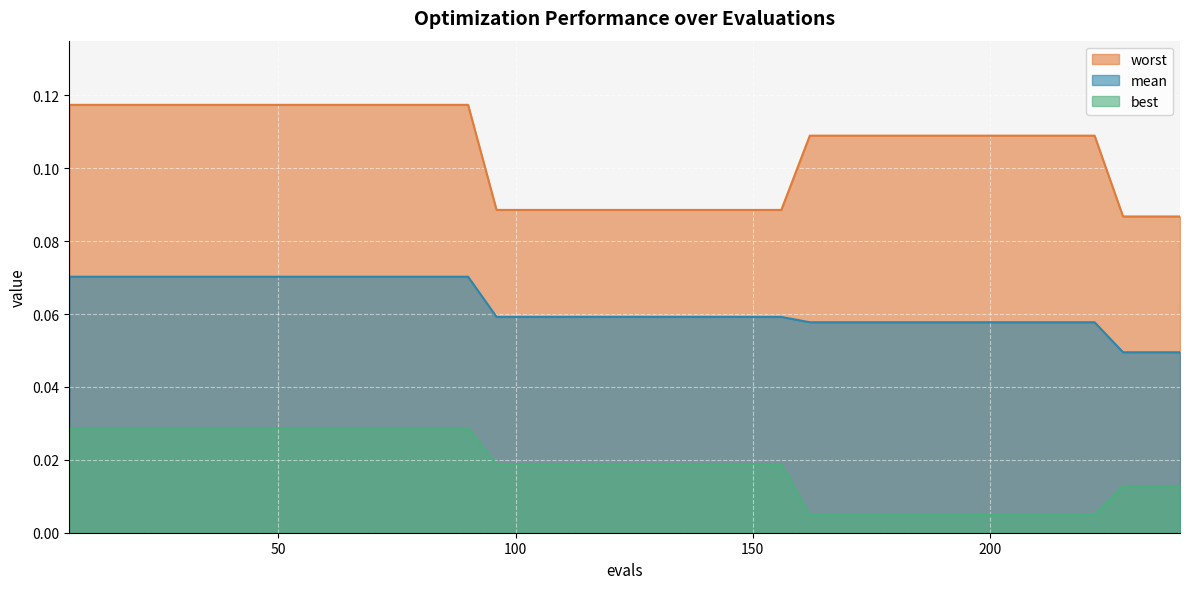

What is the spread (max minus min) of values at 156?

0.1